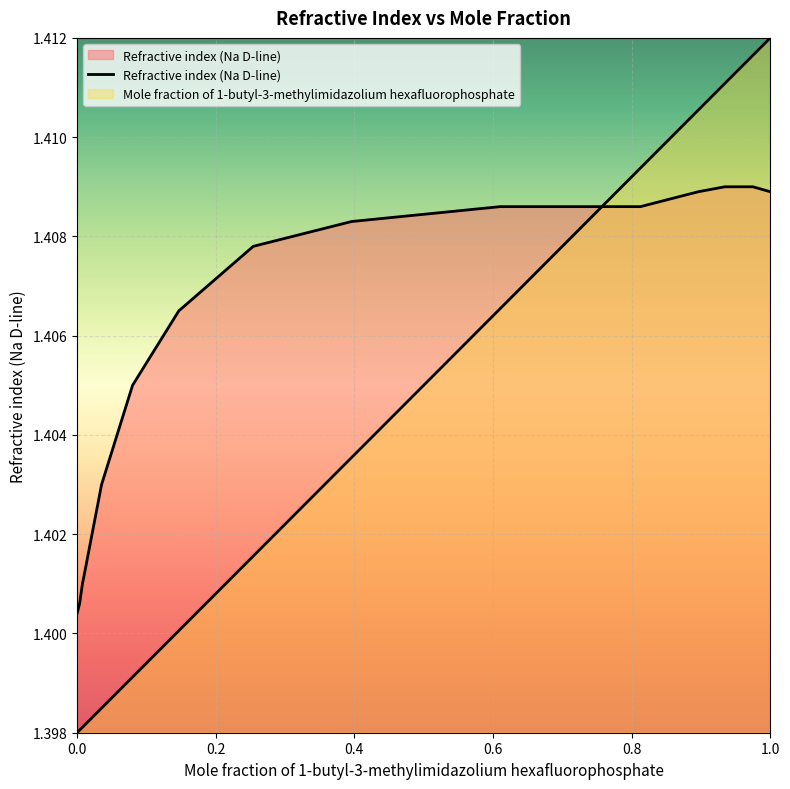

What position from the right is 0.9345?

3